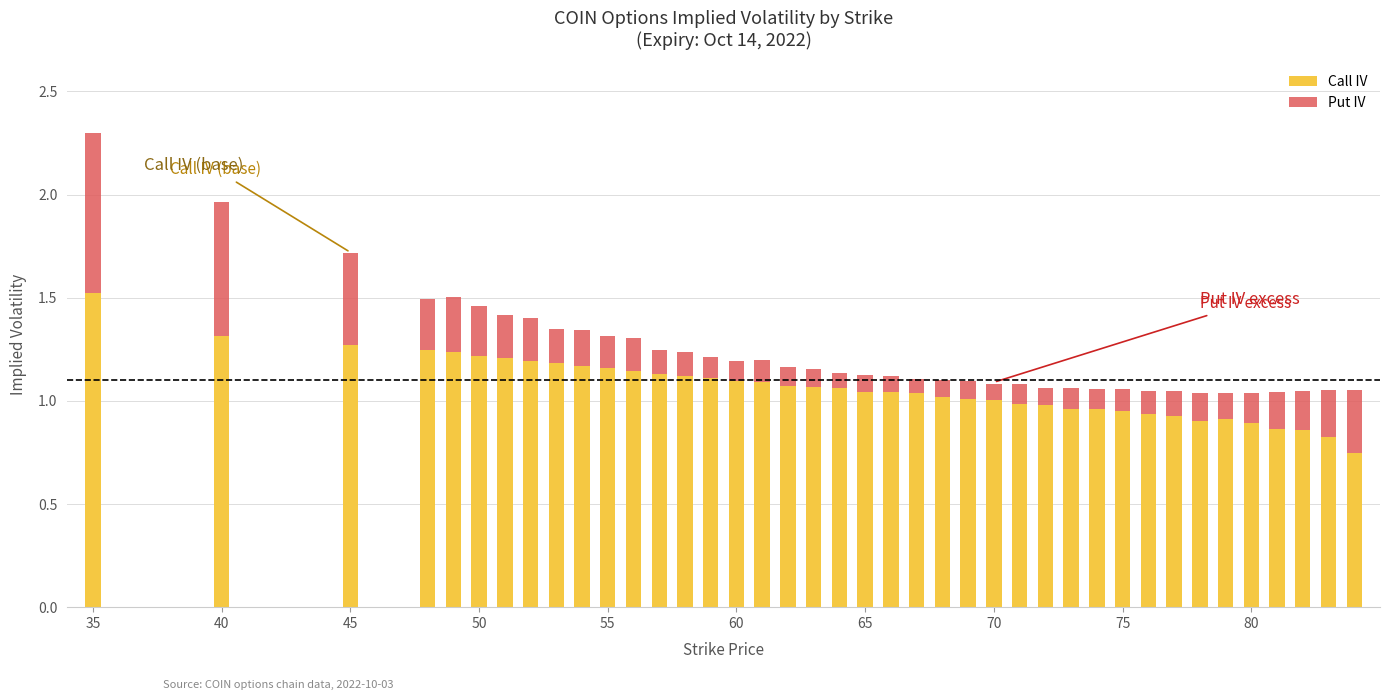

What is the average value of the Put IV series?

0.2